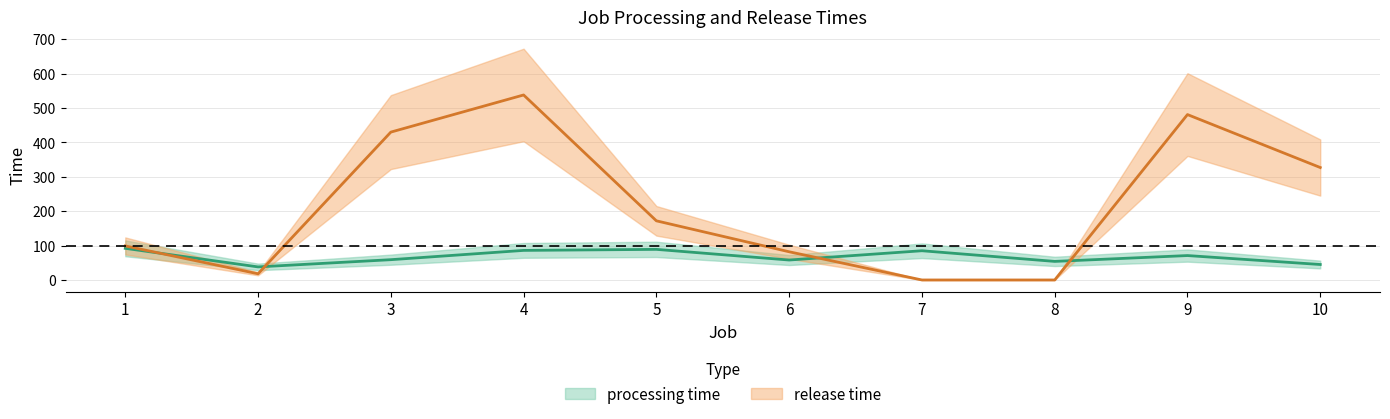

Between 1 and 5, which series saw the biggest shift?

release_time